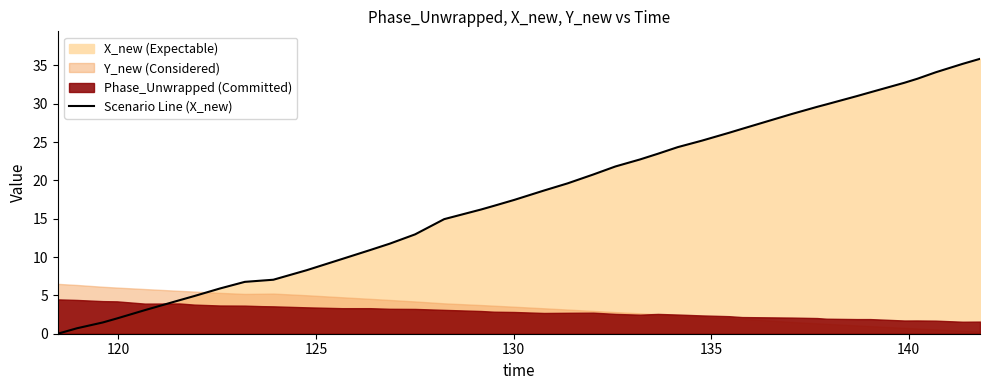

Count the number of categories in the chart.

40